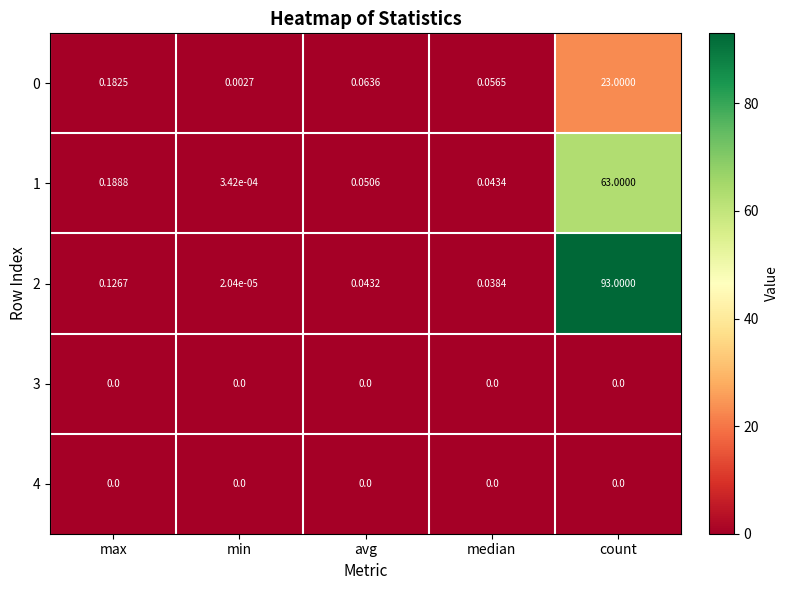

At which category is the sum across all series the highest?

count